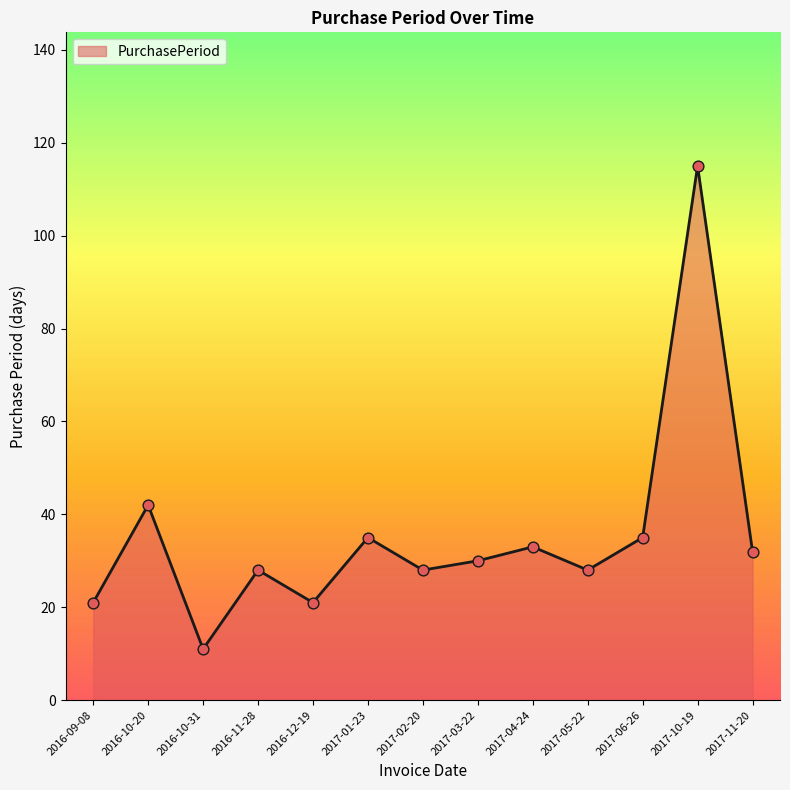

What is the change in value from 2016-10-20 to 2017-03-22?

-12